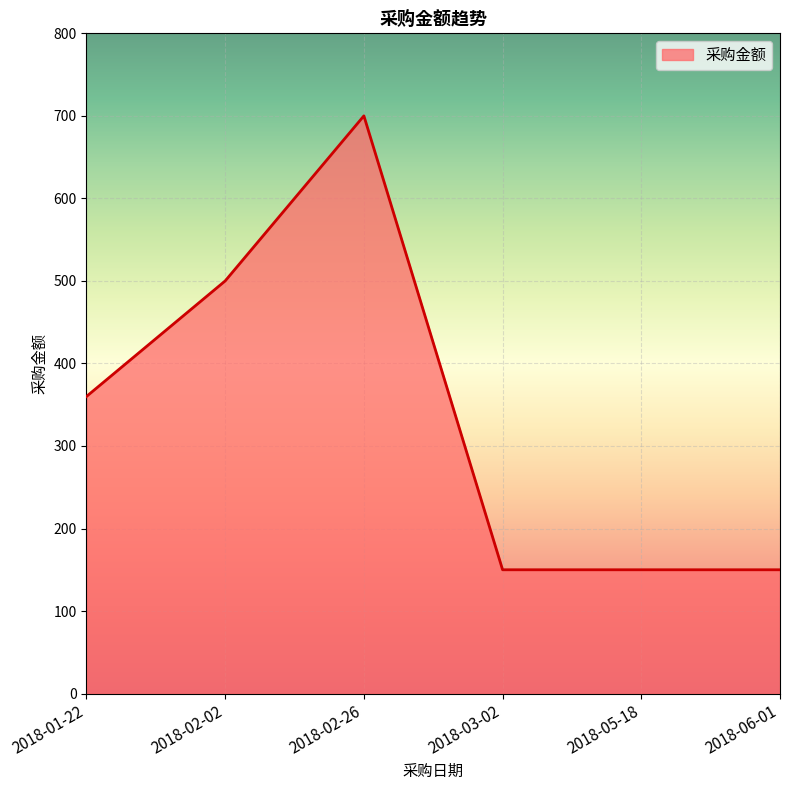

Where is the data nearest to the value 425?

2018-01-22